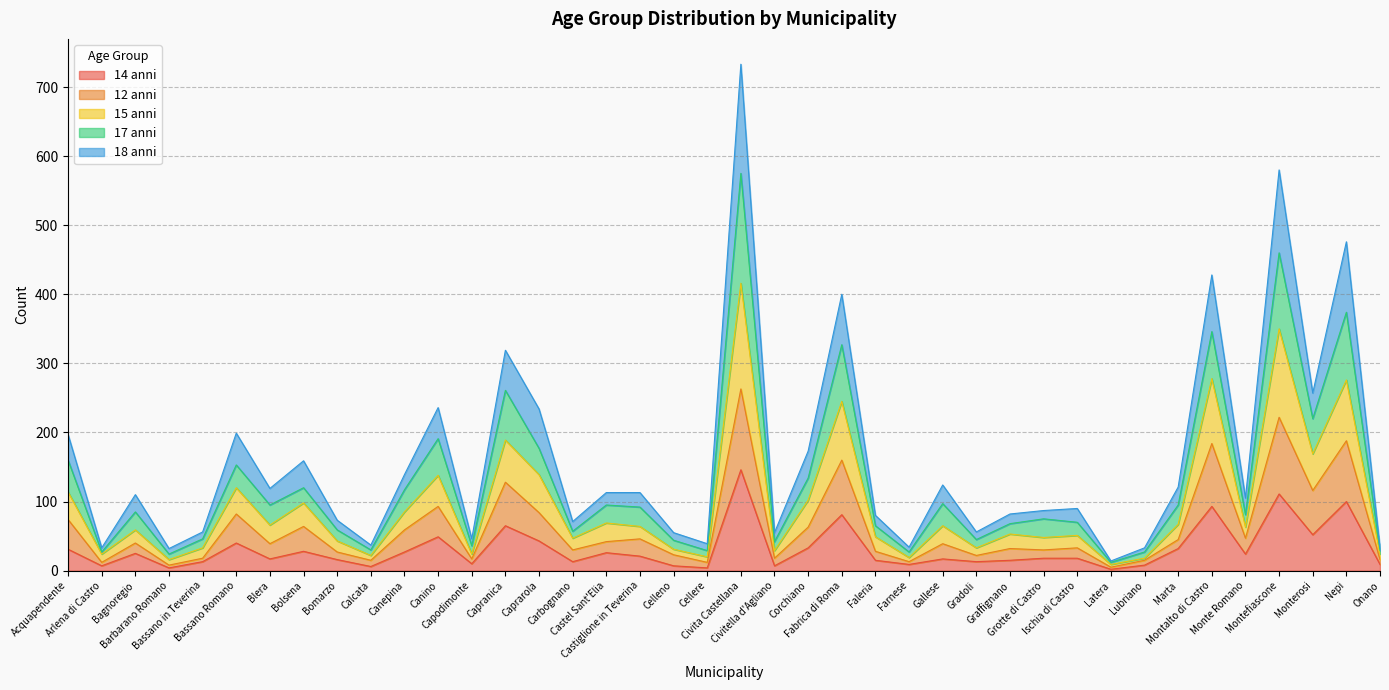

What is the label of the 36th point from the left?

Monte Romano